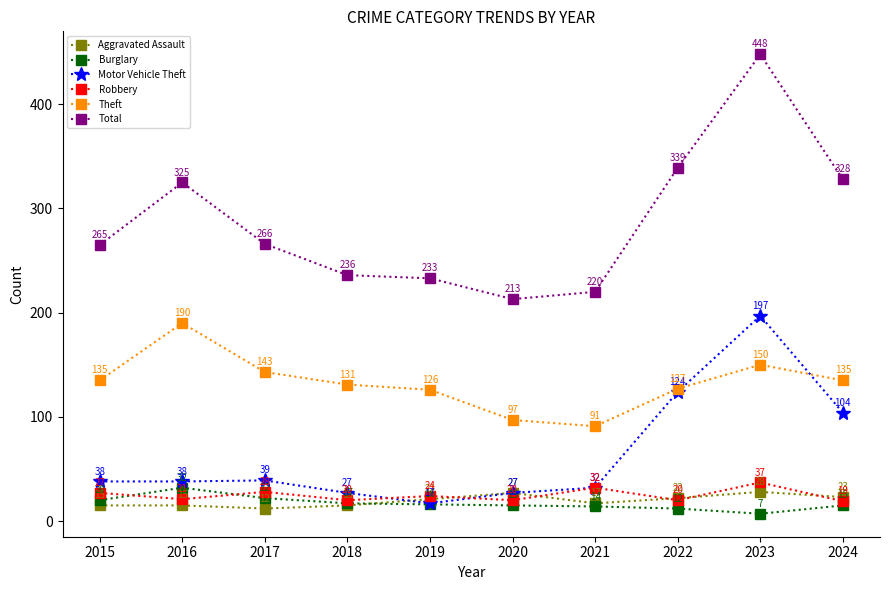

What is the difference between the second highest and second lowest values in the Motor Vehicle Theft series?

97